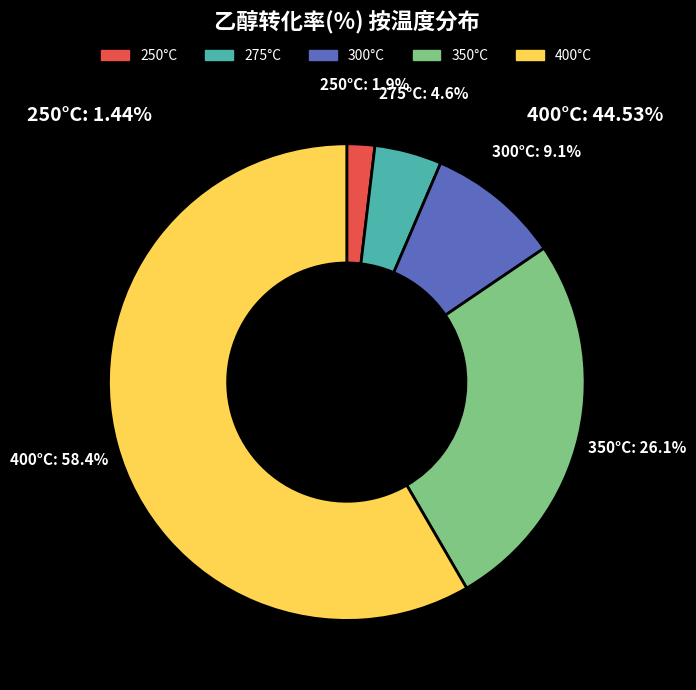

Is there a majority slice in this chart?

Yes